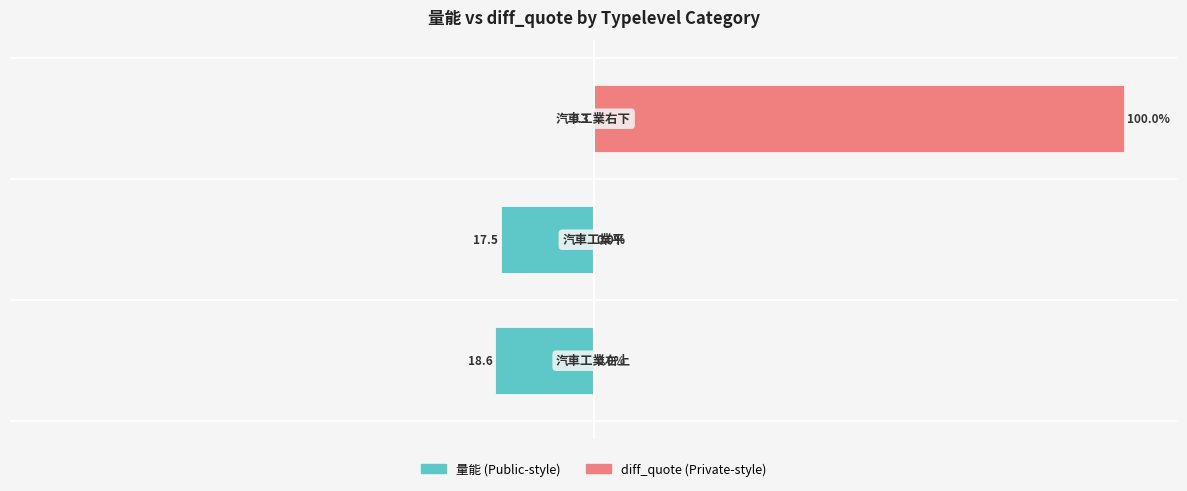

What is the maximum value for diff_quote?

100.0